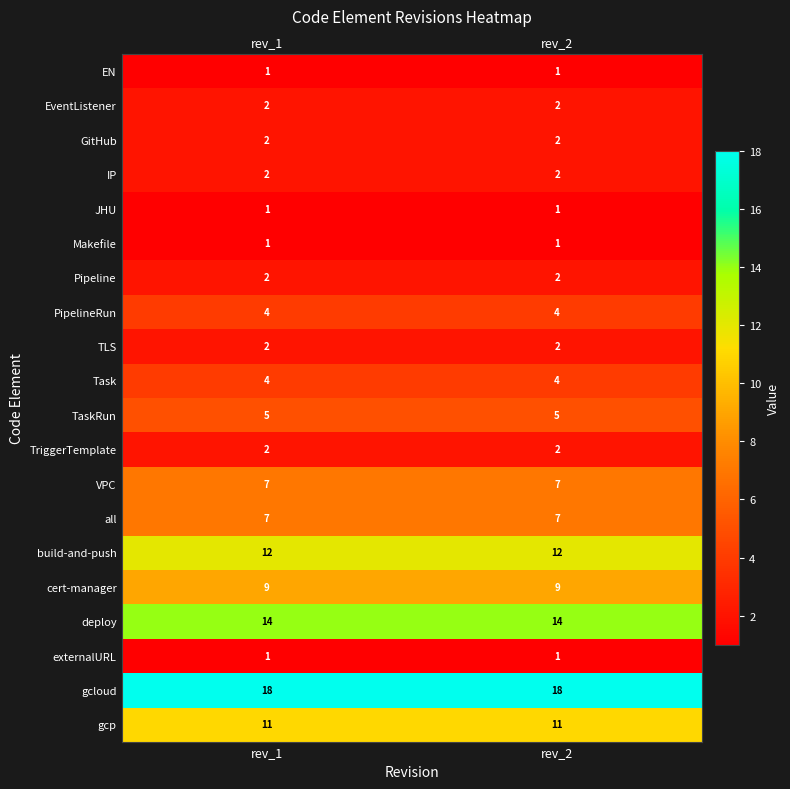

The TriggerTemplate series shows 2 at rev_1. True or false?

True